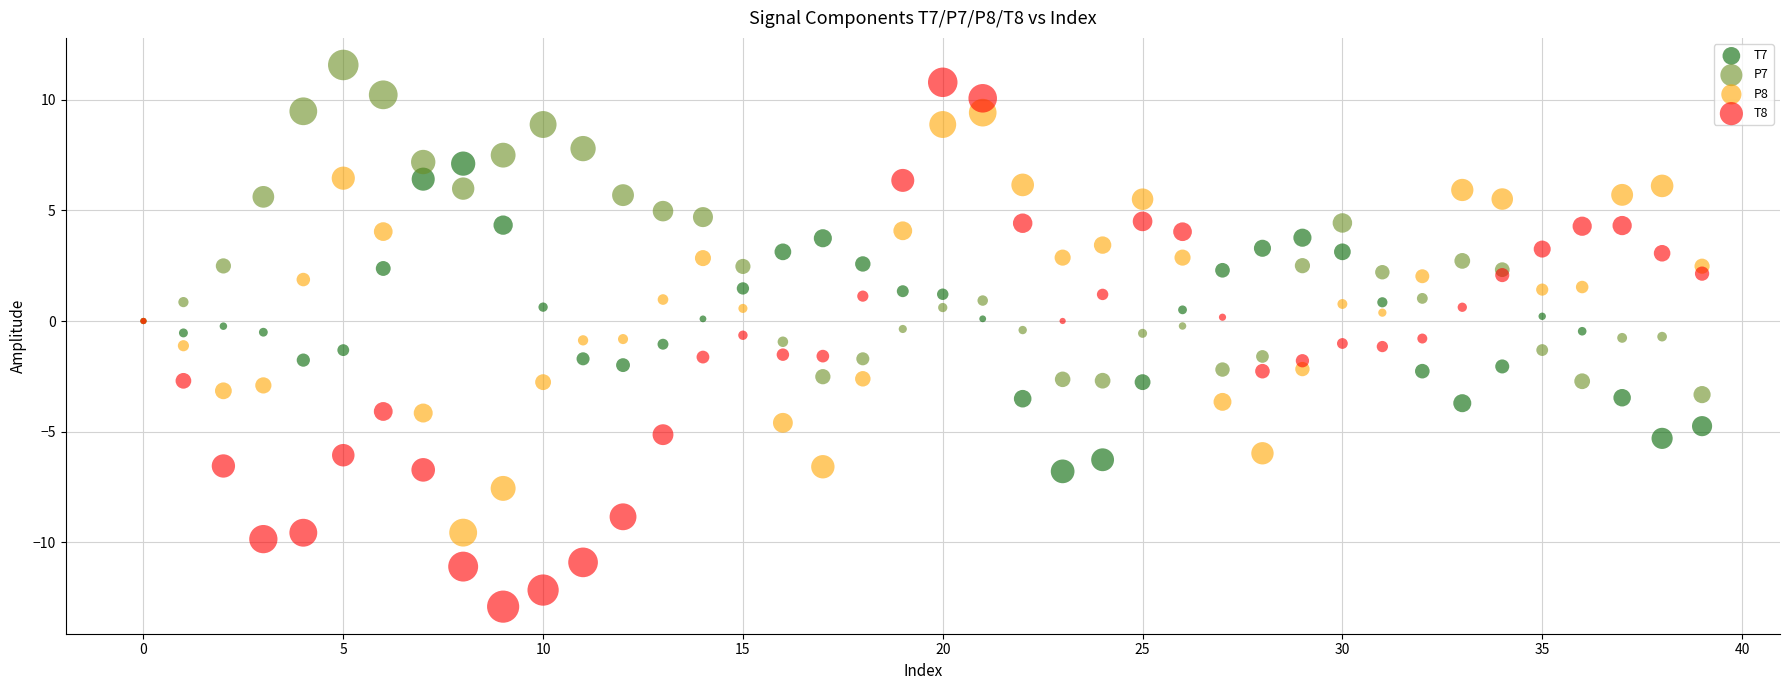

Which series has the largest Y range (max minus min)?

T8